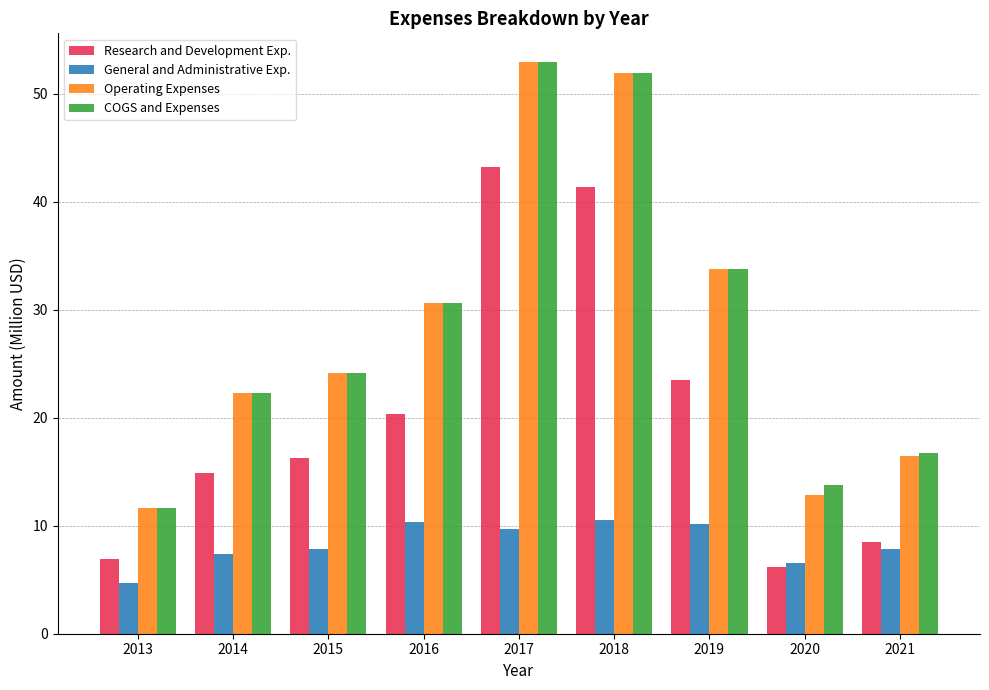

What is the difference between the highest and lowest values at 2015?

16.3